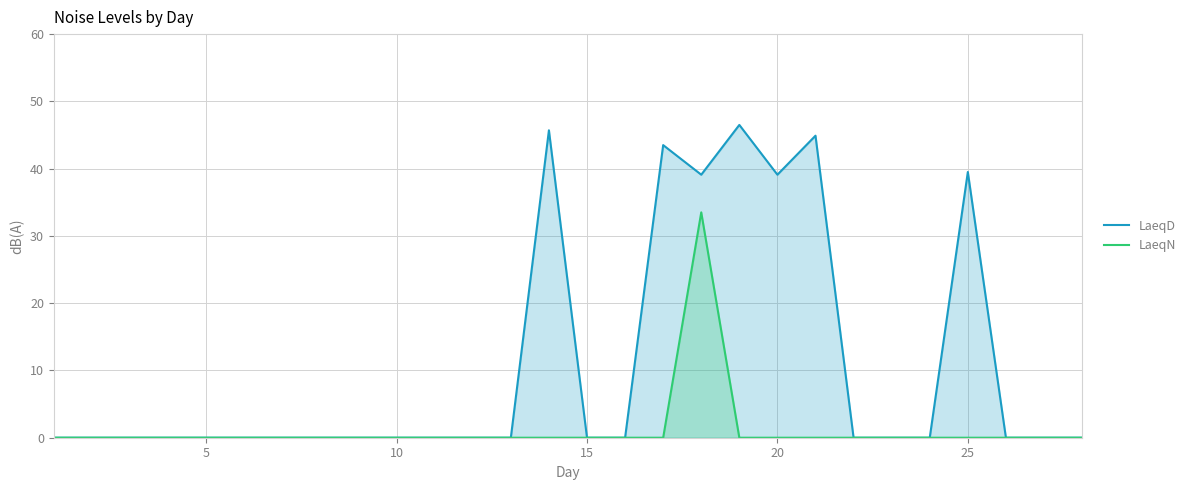

What is the maximum value shown in the chart?

46.5